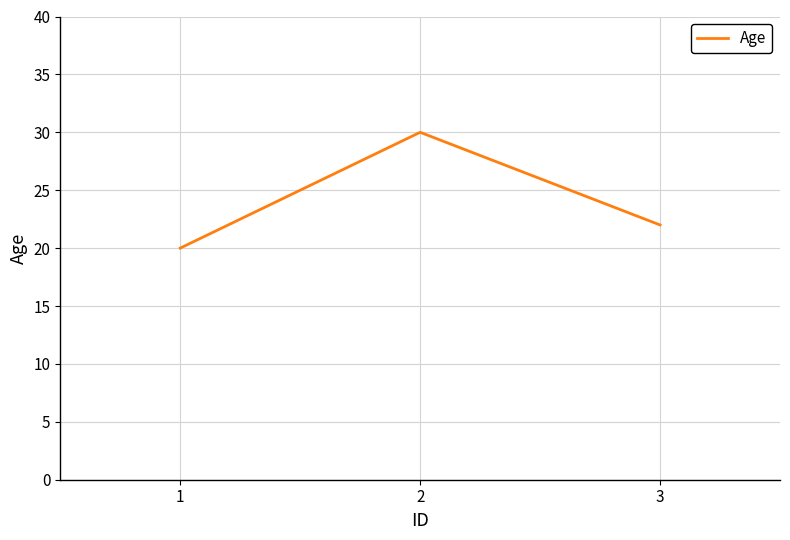

Is this an area chart (filled region under the line)?

No